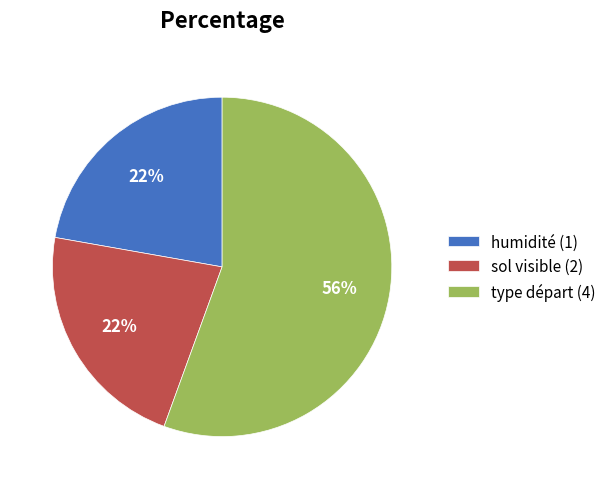

What is the largest slice in the pie chart?

type départ (4)